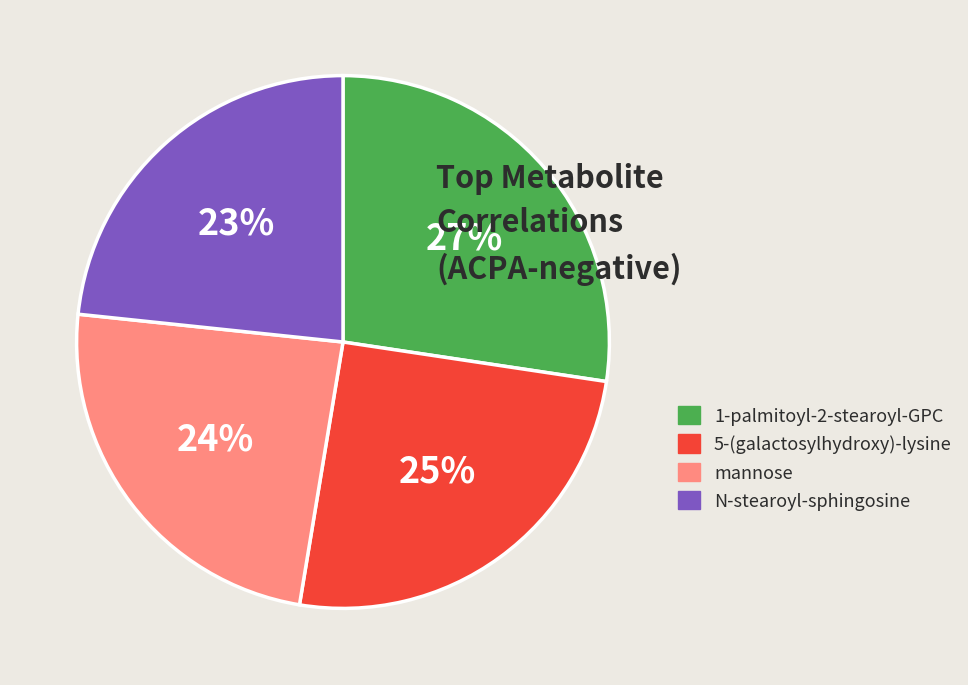

Is N-stearoyl-sphingosine the majority of the pie?

No